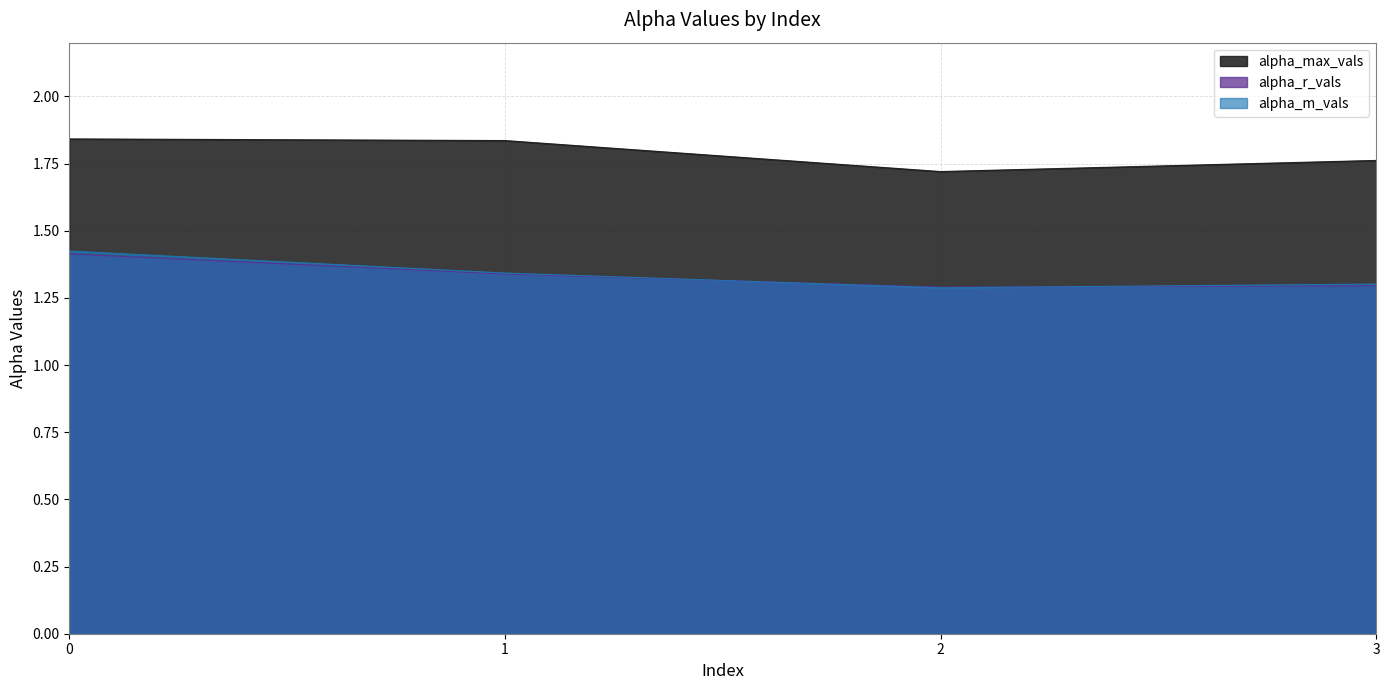

Reading left to right, extract all data points from this chart.

alpha_max_vals: 0=1.8	1=1.8	2=1.7	3=1.8
alpha_r_vals: 0=1.4	1=1.3	2=1.3	3=1.3
alpha_m_vals: 0=1.4	1=1.3	2=1.3	3=1.3